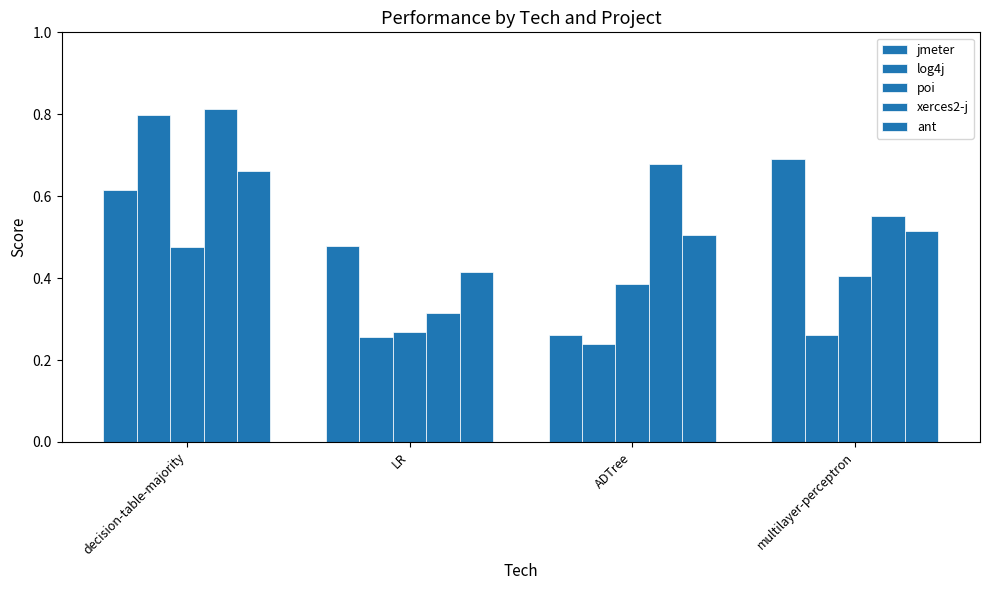

What is the approximate value of xerces2-j at ADTree?

0.7